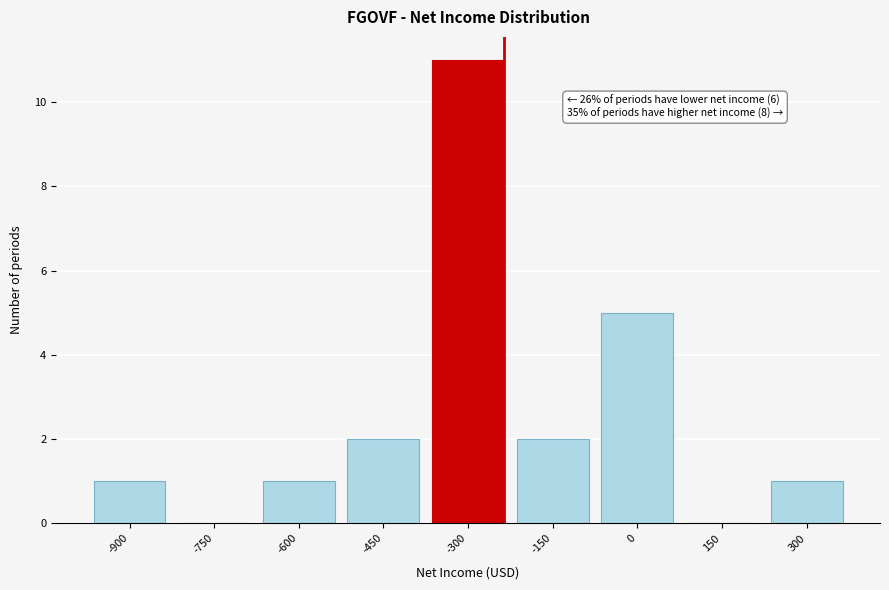

Reading right to left, list all the values displayed in this chart.

300=1	150=0	0=5	-150=2	-300=11	-450=2	-600=1	-750=0	-900=1